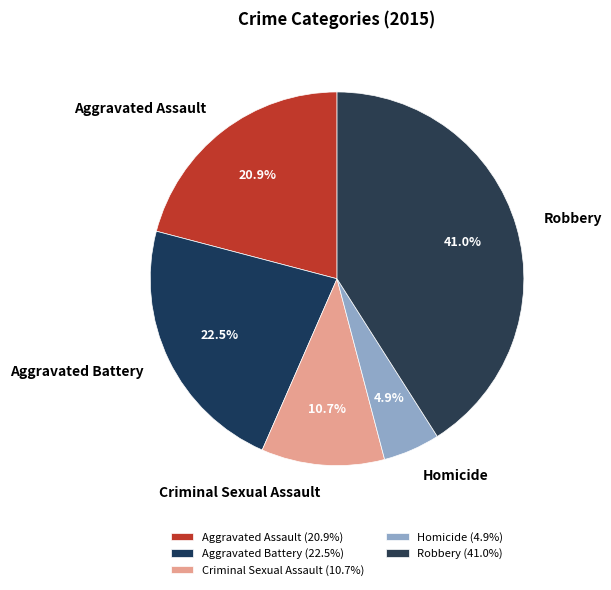

What percentage do Homicide and Aggravated Assault together represent?

25.8%